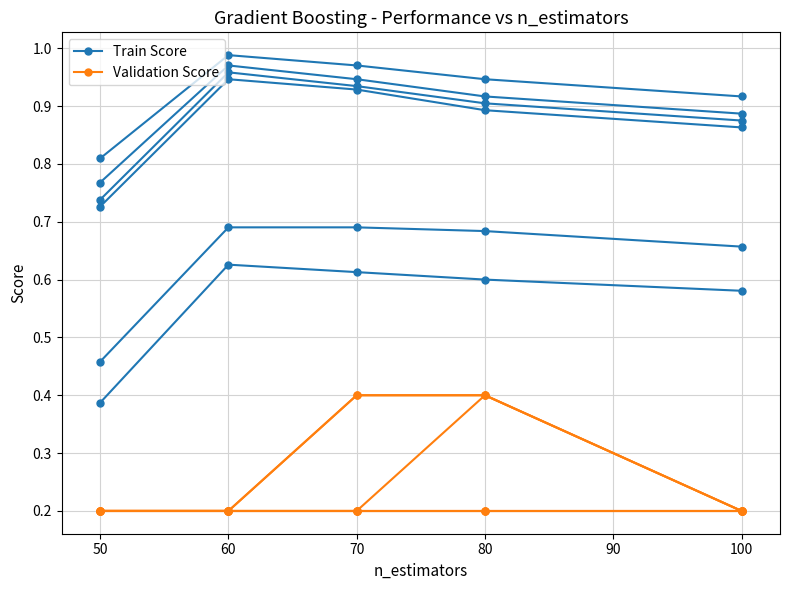

The value of Validation Score at 100 is 0.1. True or false?

False